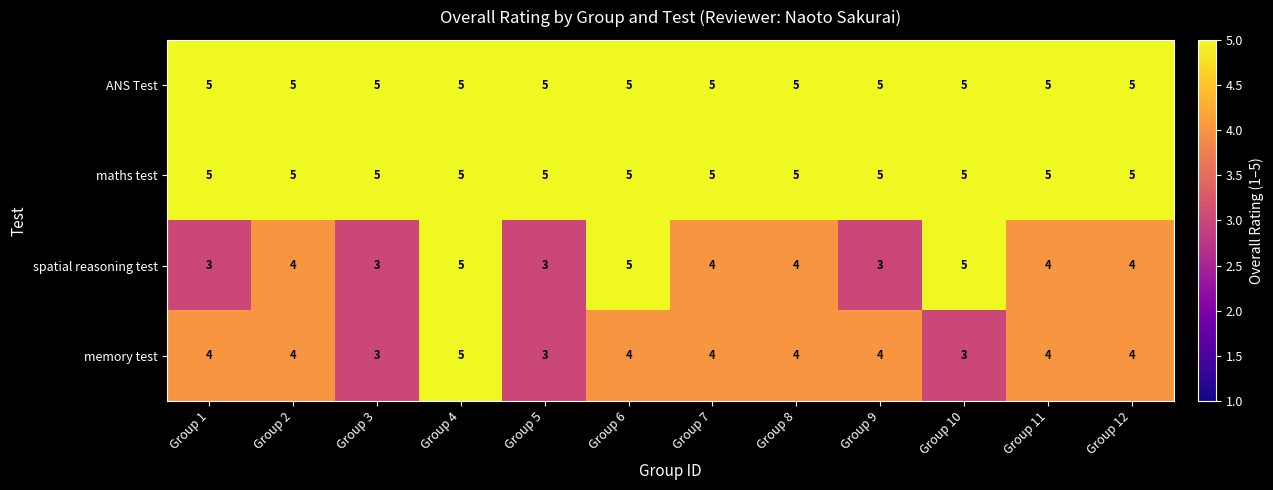

What is the minimum value shown in the chart?

3